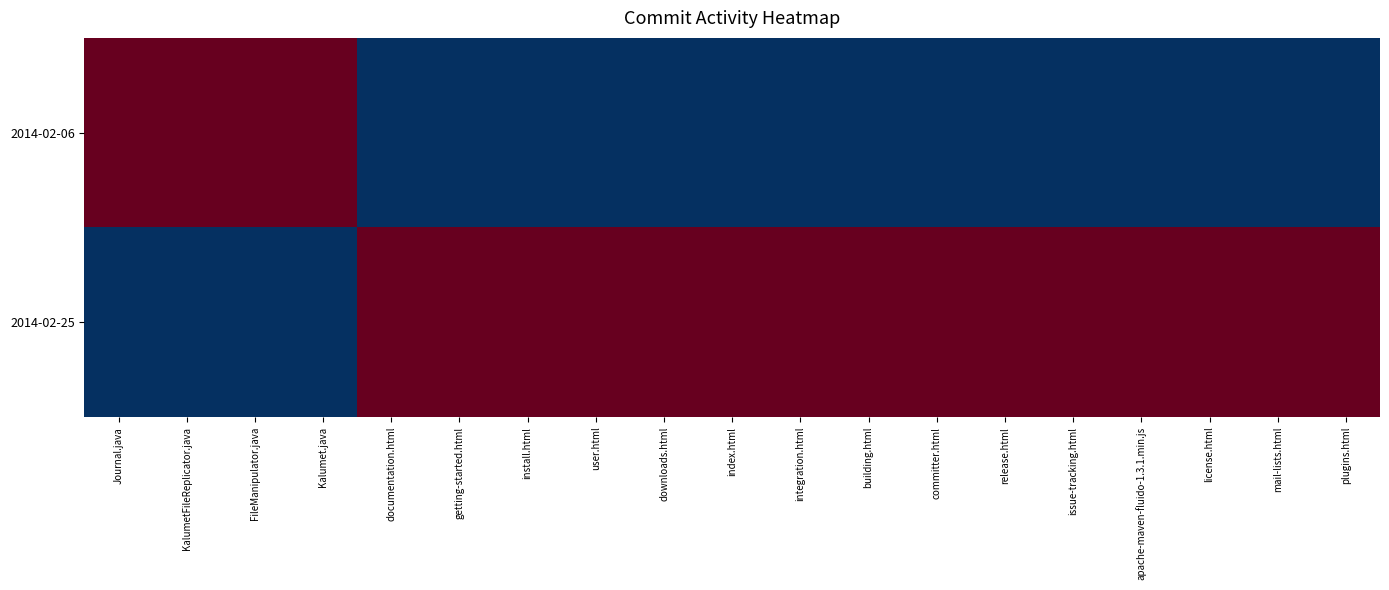

Reading right to left, extract all data points from this chart.

2014-02-06: plugins.html=0	mail-lists.html=0	license.html=0	apache-maven-fluido-1.3.1.min.js=0	issue-tracking.html=0	release.html=0	committer.html=0	building.html=0	integration.html=0	index.html=0	downloads.html=0	user.html=0	install.html=0	getting-started.html=0	documentation.html=0	Kalumet.java=4099	FileManipulator.java=4099	KalumetFileReplicator.java=4099	Journal.java=4099
2014-02-25: plugins.html=4099	mail-lists.html=4099	license.html=4099	apache-maven-fluido-1.3.1.min.js=4099	issue-tracking.html=4099	release.html=4099	committer.html=4099	building.html=4099	integration.html=4099	index.html=4099	downloads.html=4099	user.html=4099	install.html=4099	getting-started.html=4099	documentation.html=4099	Kalumet.java=0	FileManipulator.java=0	KalumetFileReplicator.java=0	Journal.java=0